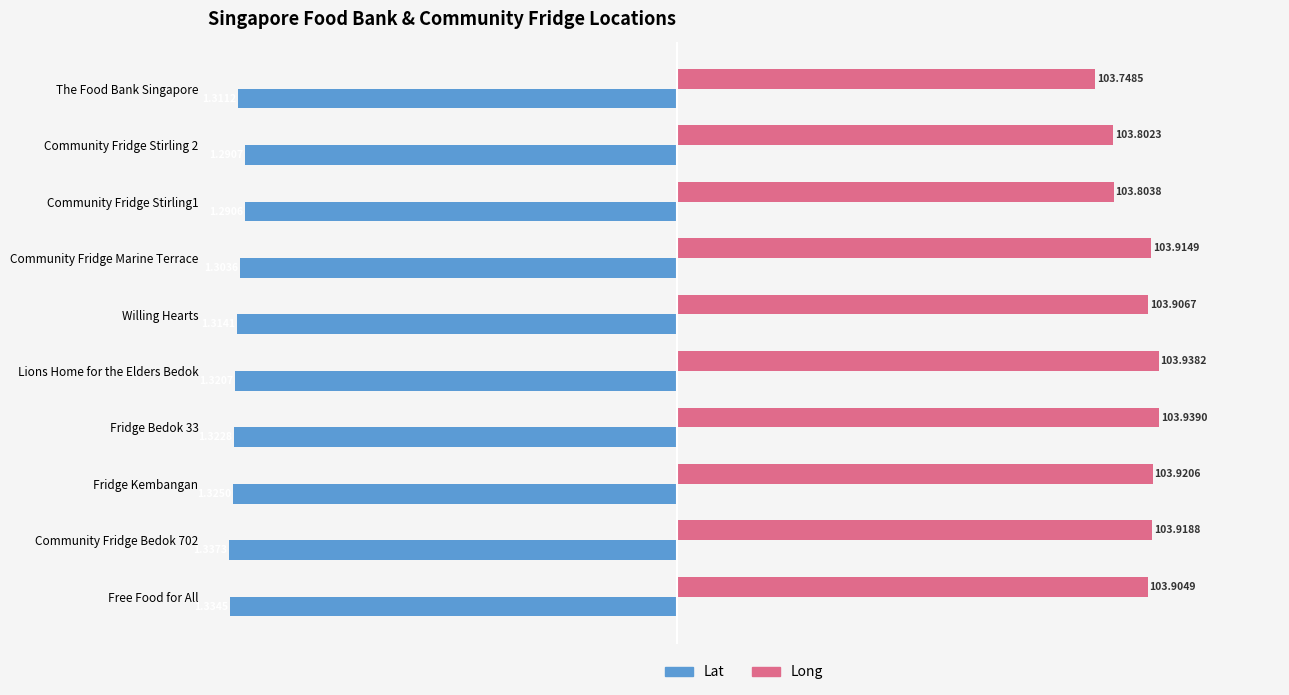

At which category is the sum across all series the highest?

Lions Home for the Elders Bedok